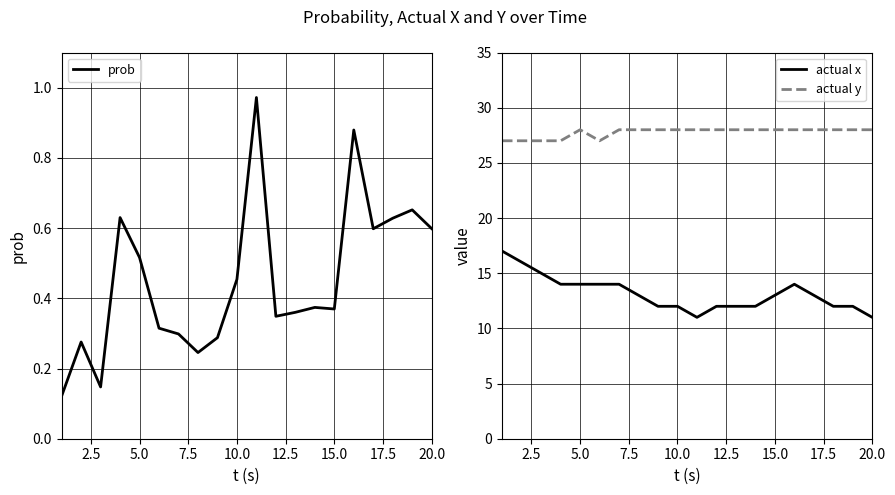

True or false: prob and actual x cross at least once.

False